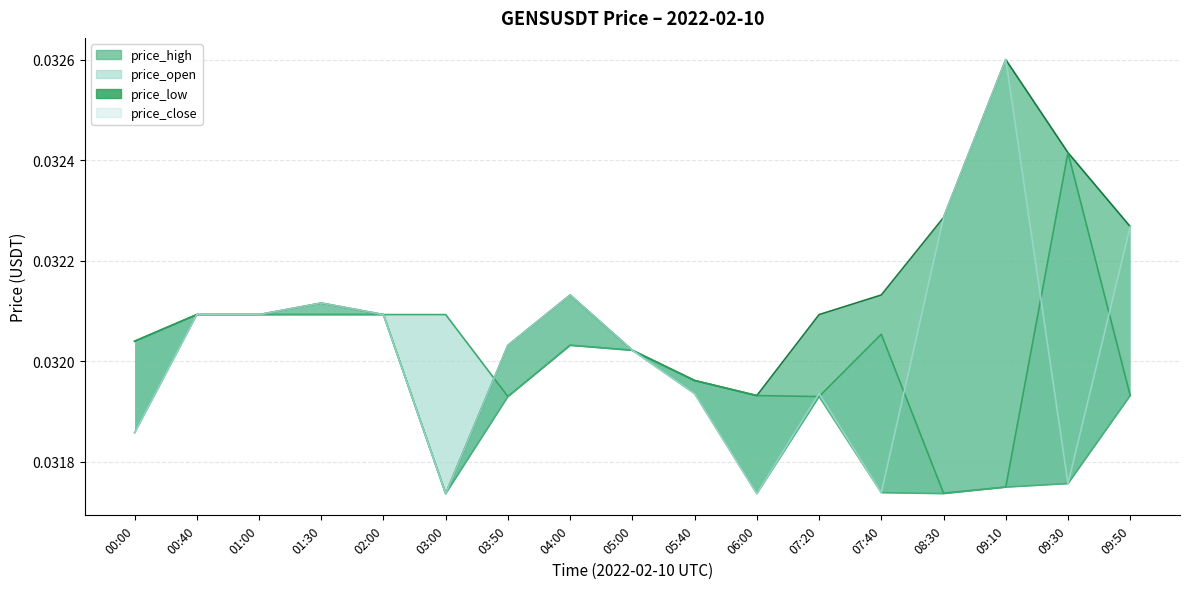

How many lines are shown in the chart?

4